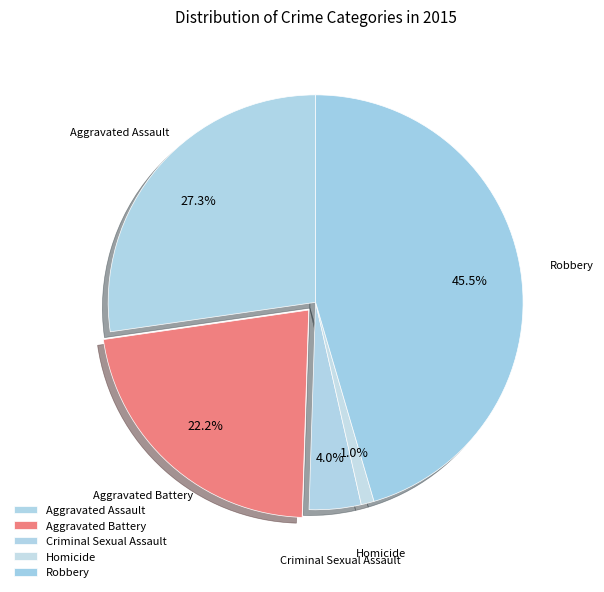

True or false: Robbery accounts for 45% of the total.

True